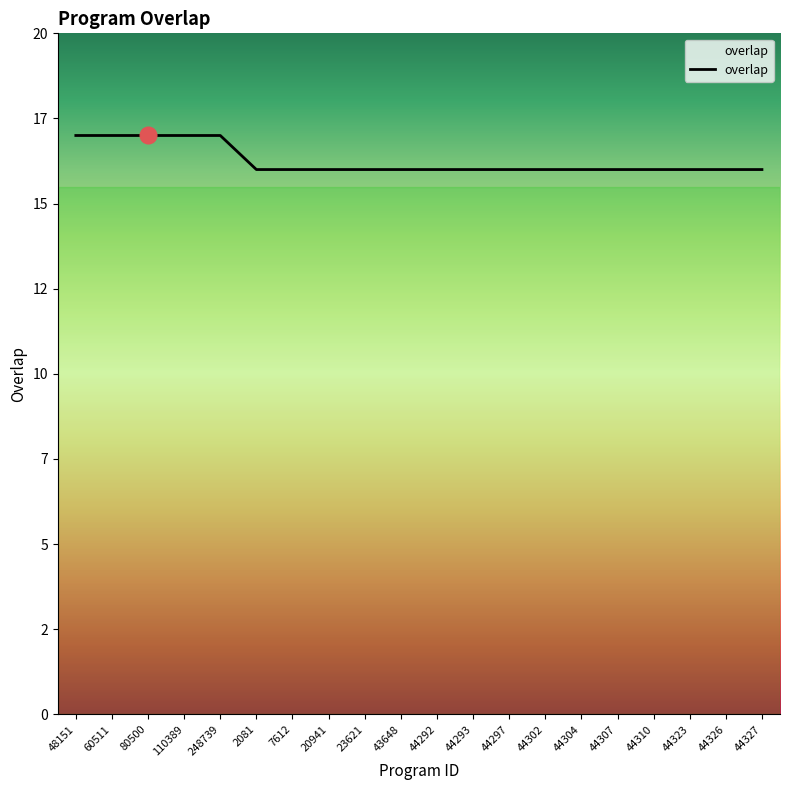

Is this an area chart (filled region under the line)?

Yes